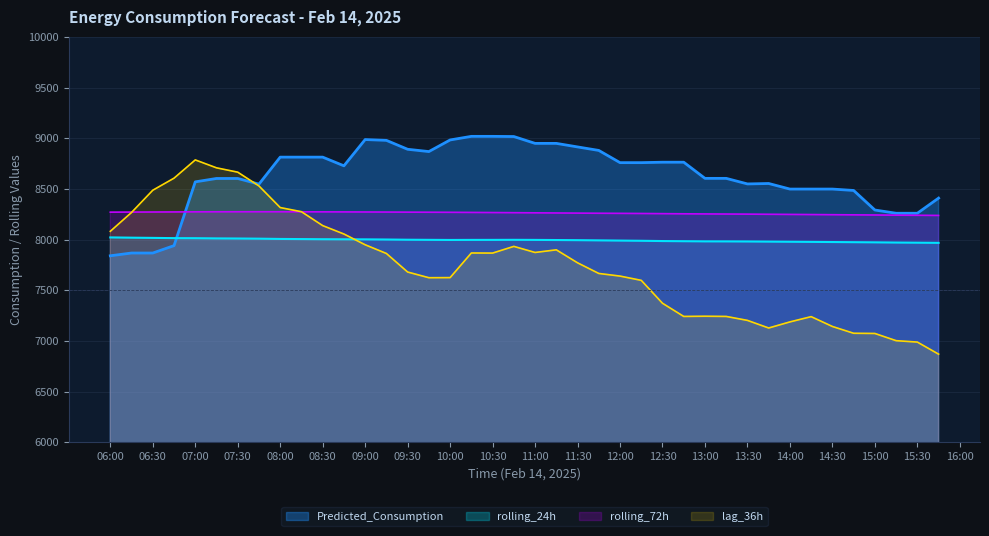

Which has a higher value, 2025-02-14 15:45 or 2025-02-14 10:45?

2025-02-14 10:45